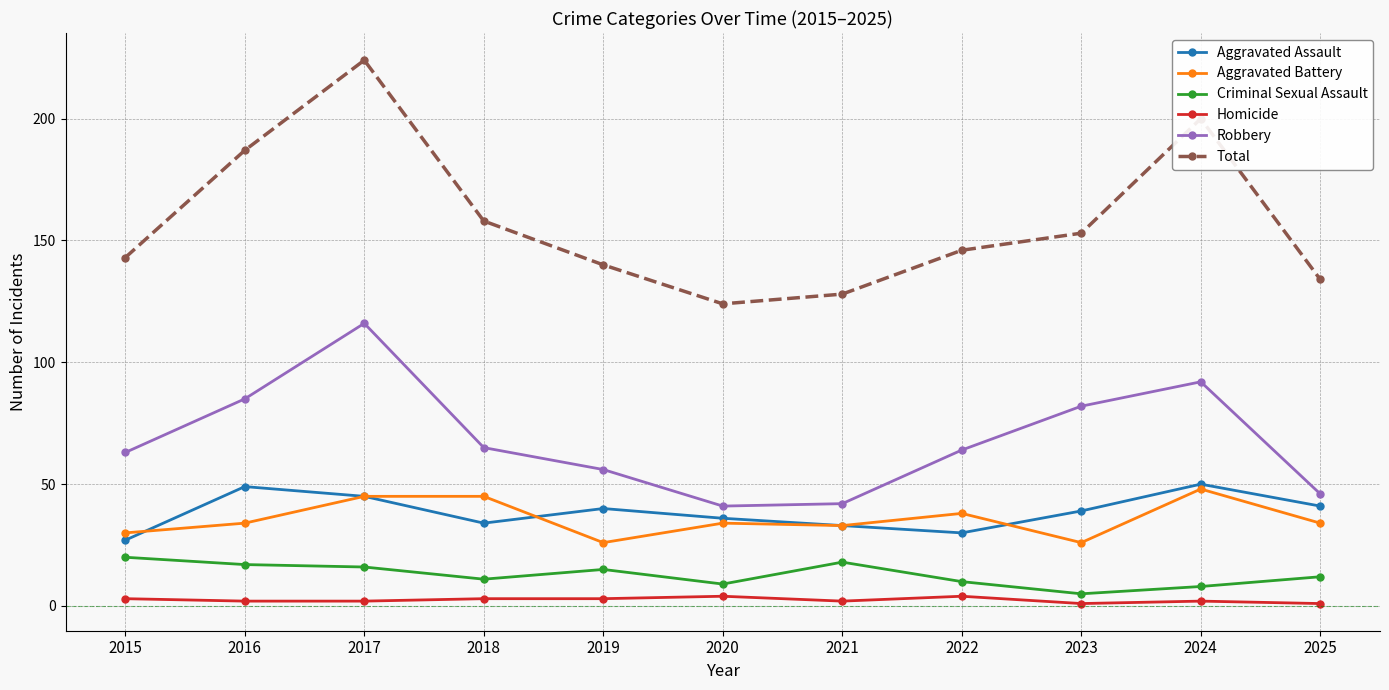

Count the number of data series in this chart.

6